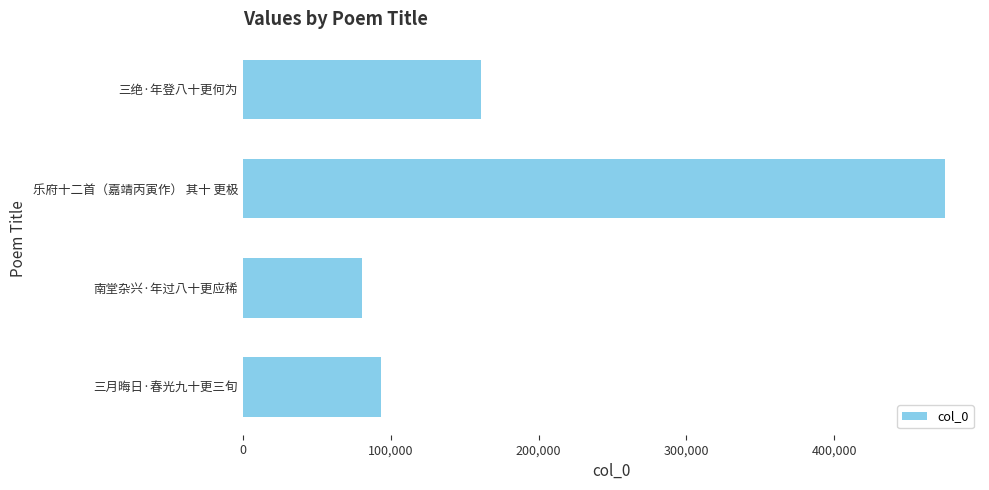

What is the change in value from 乐府十二首（嘉靖丙寅作） 其十 更极 to 三月晦日·春光九十更三旬?

-381353